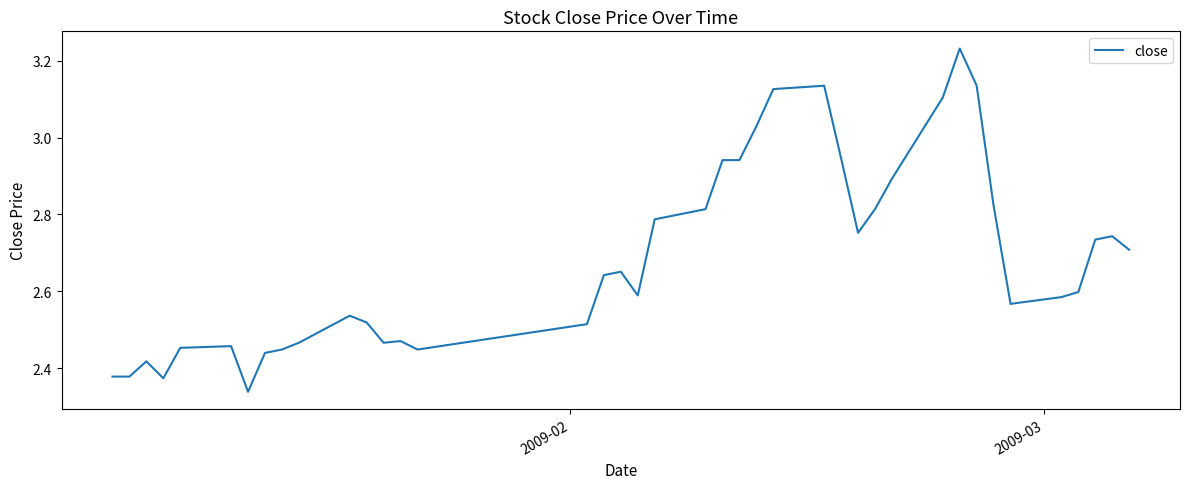

What is the difference between the maximum and minimum values?

0.9